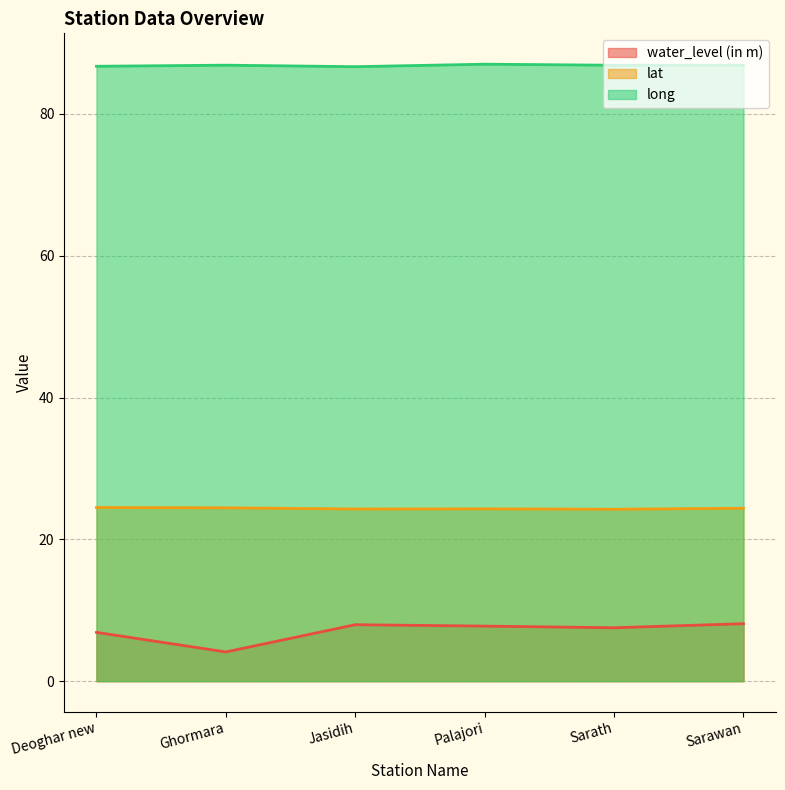

True or false: long and water_level (in m) intersect in this chart.

False